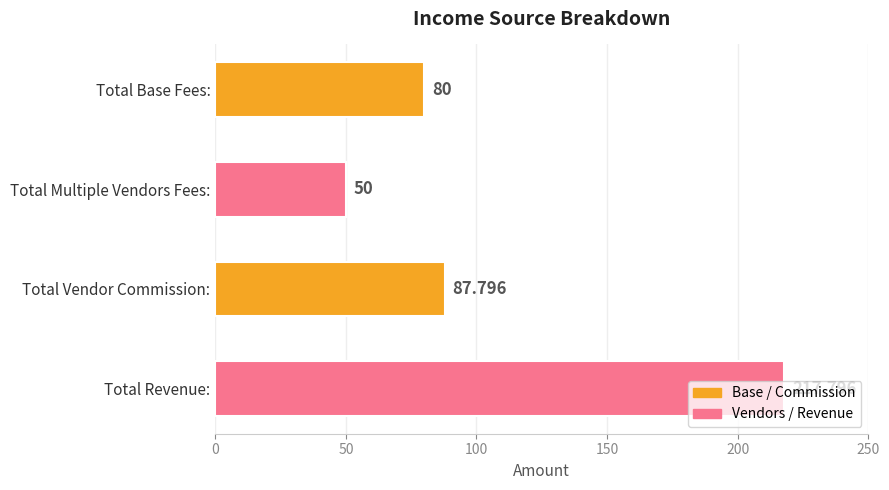

List the labels in order of value, smallest first.

Total Multiple Vendors Fees:, Total Base Fees:, Total Vendor Commission:, Total Revenue: